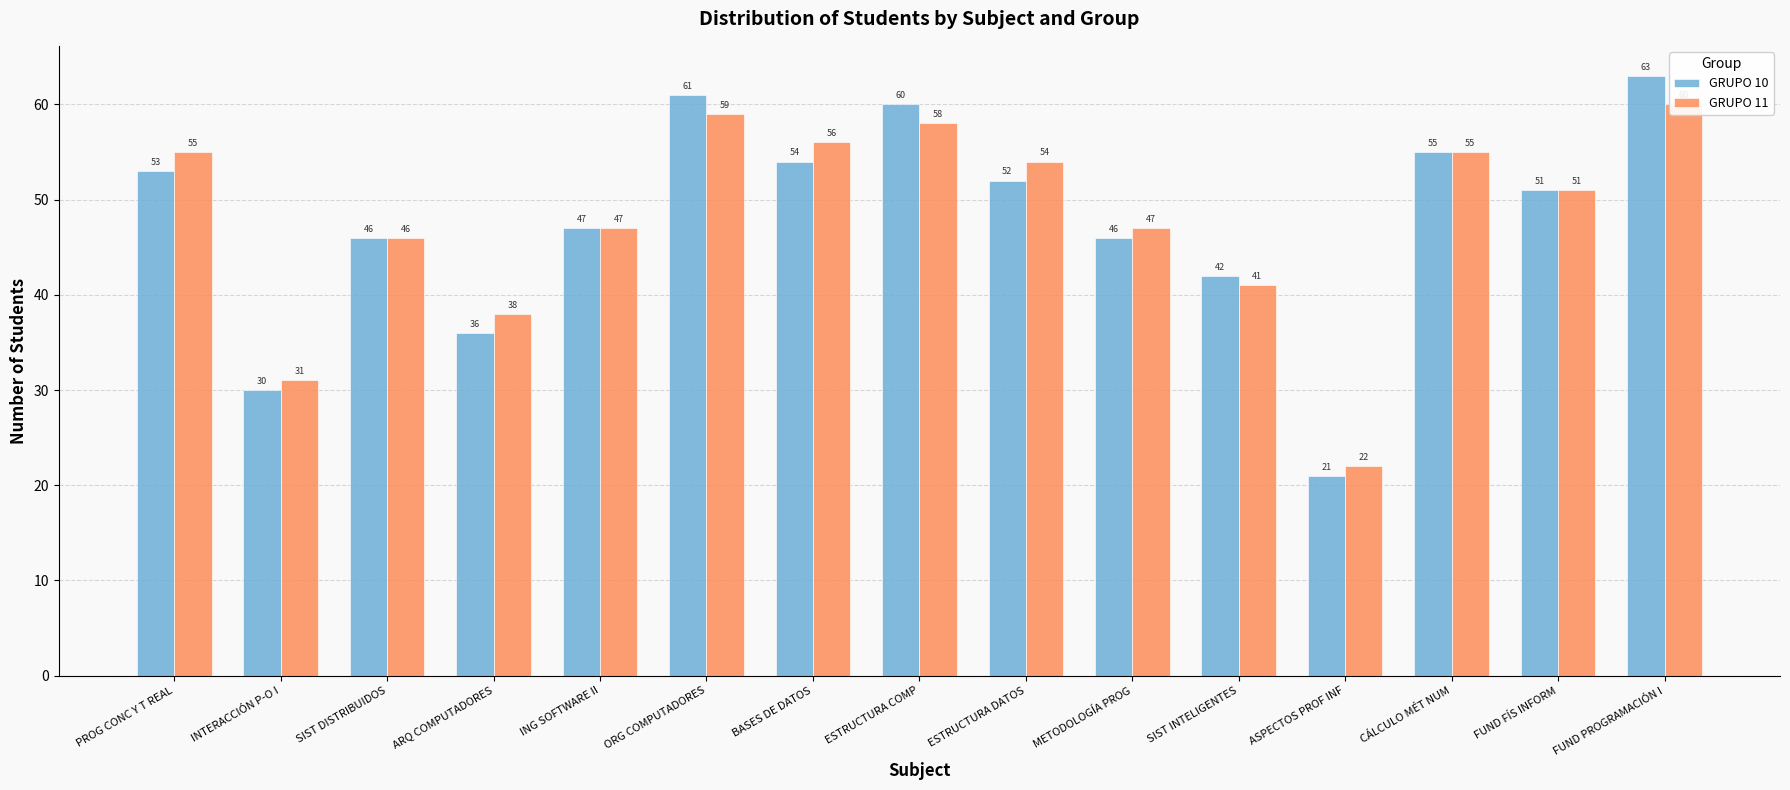

Which has a higher value, ORG COMPUTADORES or FUND FÍS INFORM?

ORG COMPUTADORES